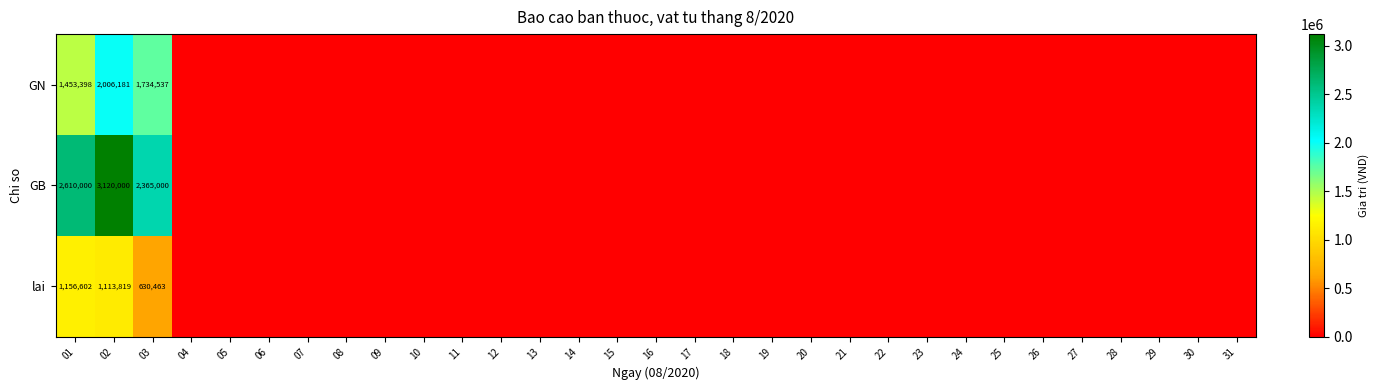

At 01, list the series in order from largest to smallest.

GB, GN, lai